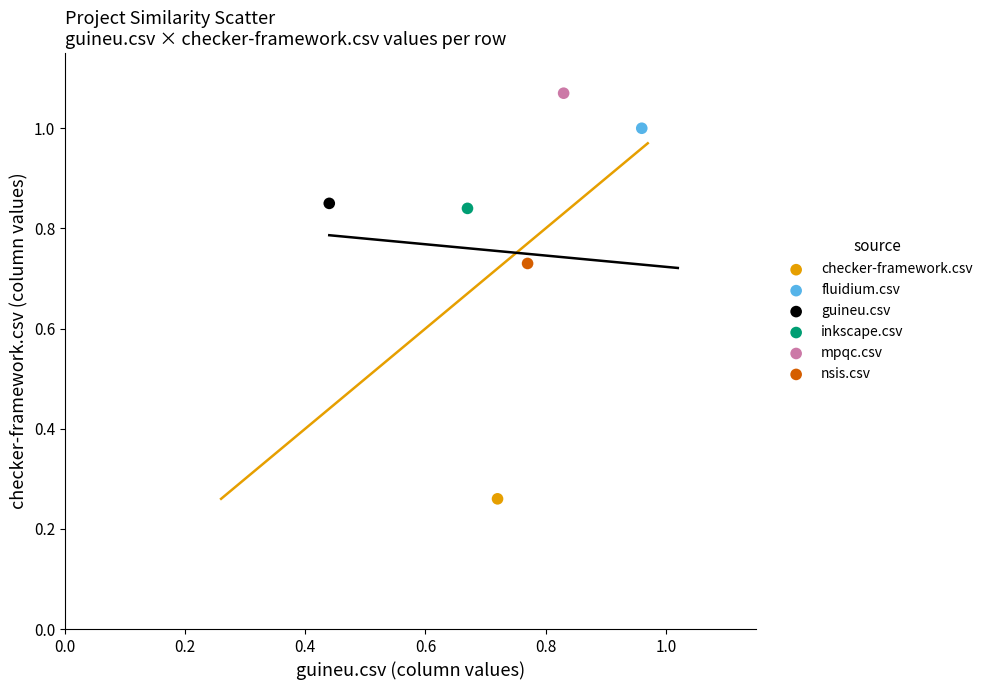

Which series reaches the maximum Y coordinate?

mpqc.csv